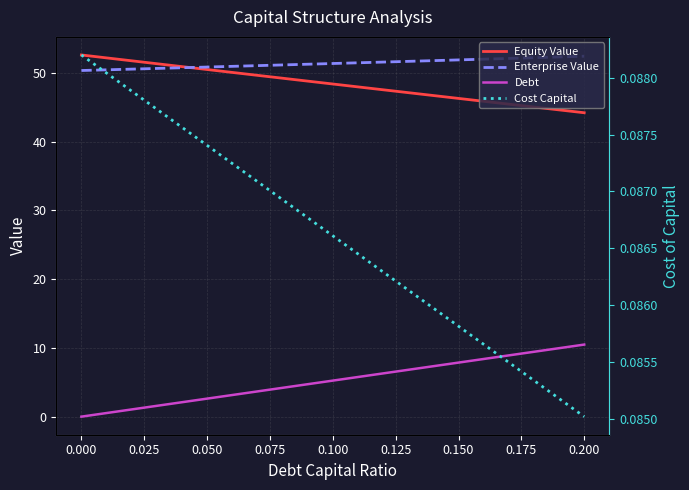

What are all the series names shown in the legend?

Equity Value, Enterprise Value, Debt, Cost Capital